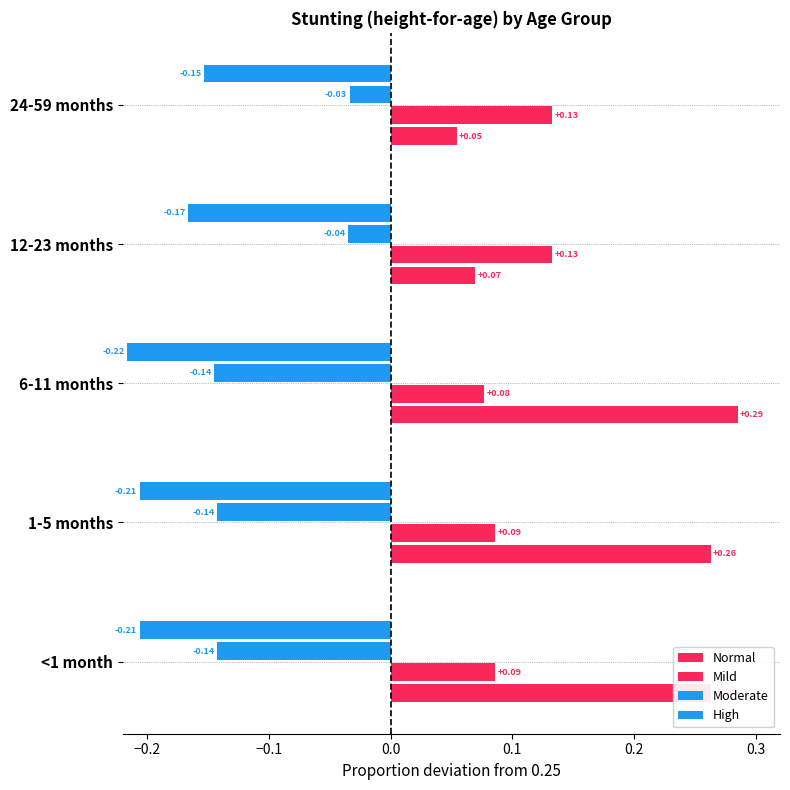

Count the number of categories in the chart.

5